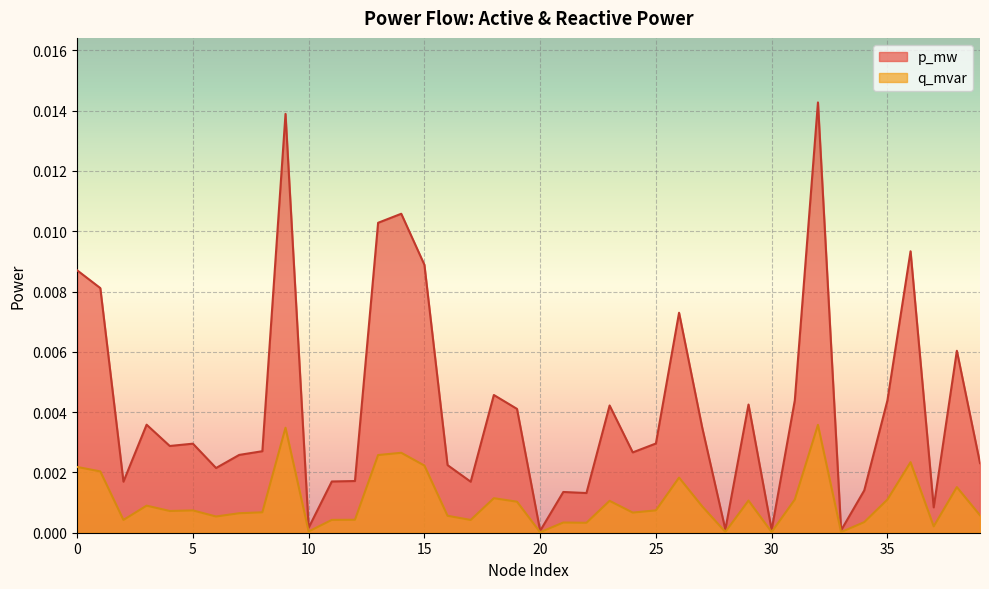

True or false: q_mvar and p_mw cross at least once.

False